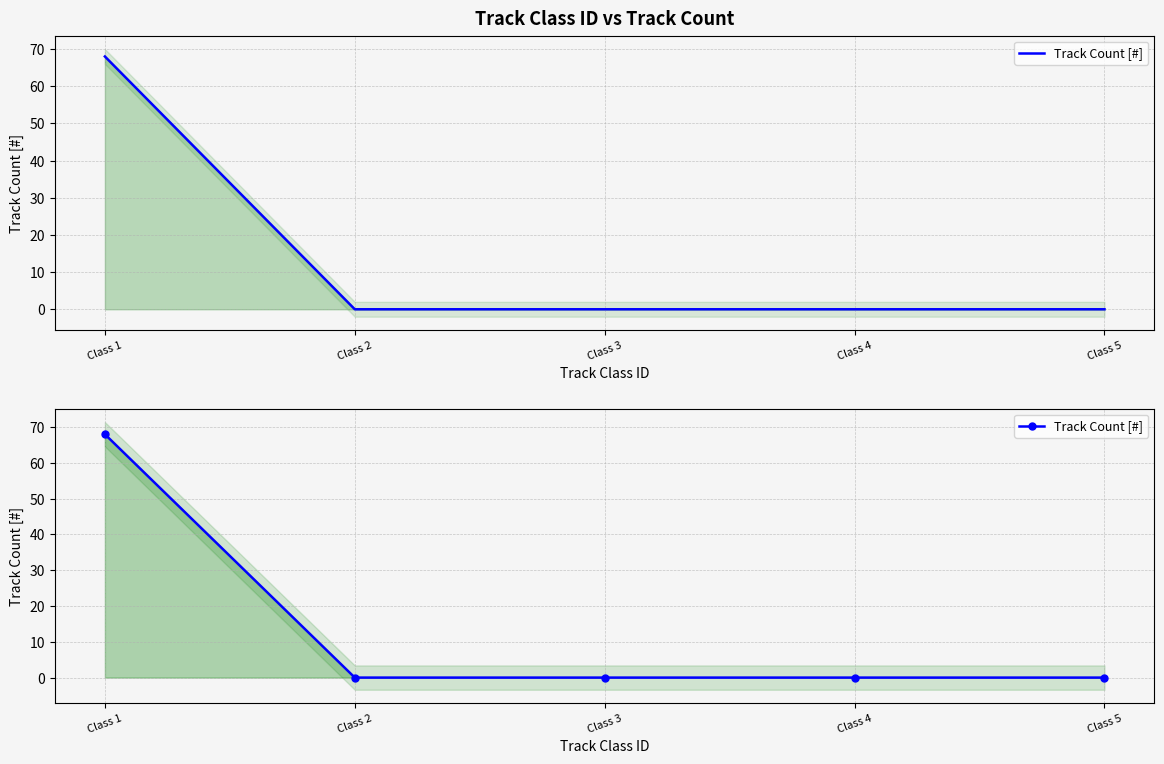

At which category does the chart reach its peak across all series?

Class 1